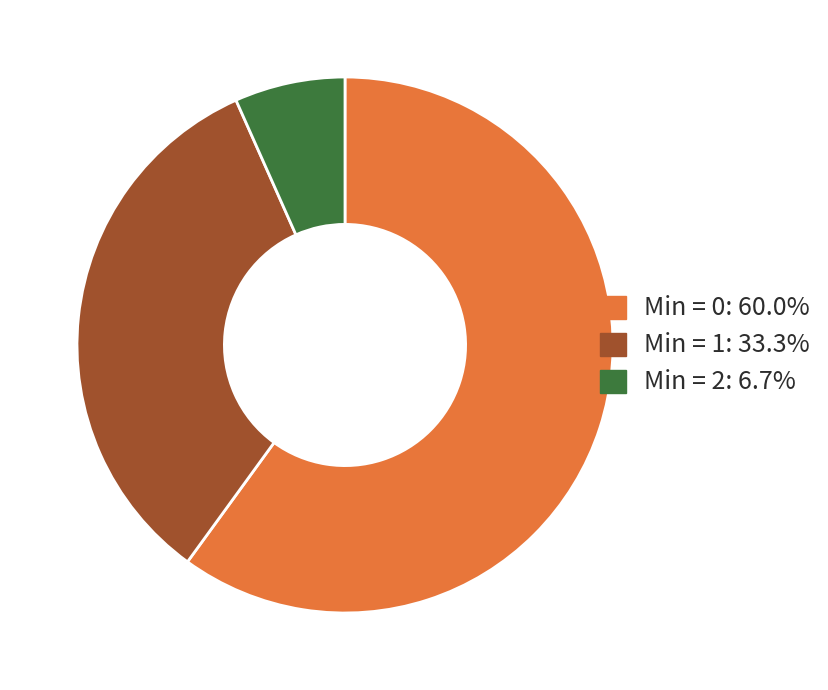

Is there a majority slice in this chart?

Yes